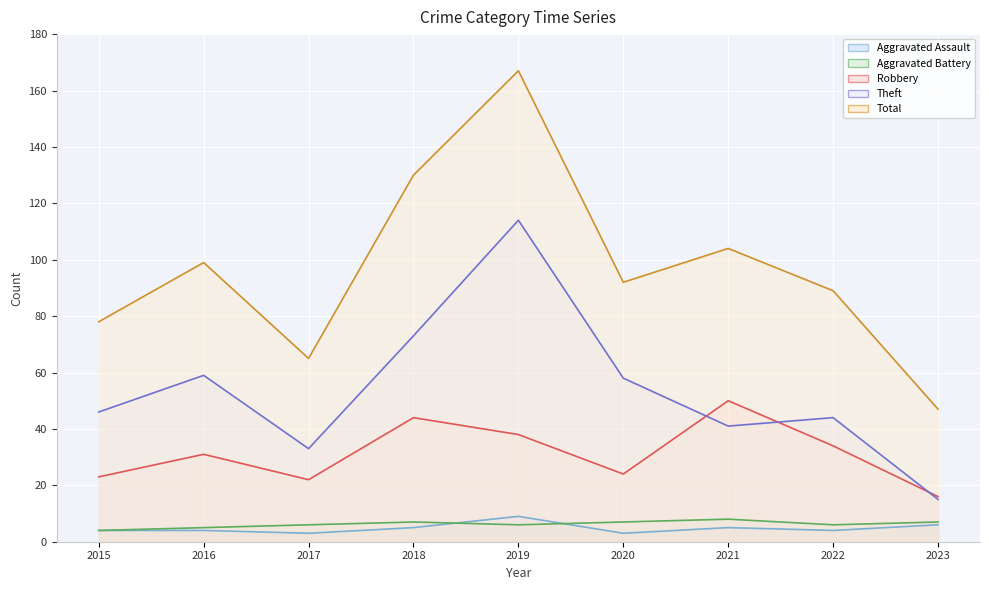

What is the maximum value for Theft?

114